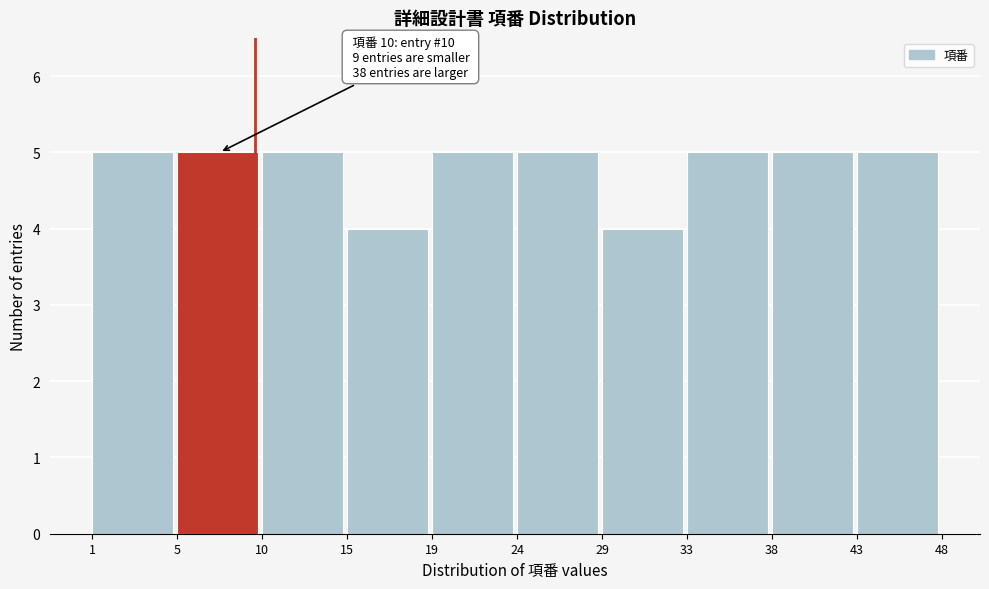

Reading left to right, list all the values displayed in this chart.

1=5	5=5	10=5	15=4	19=5	24=5	29=4	33=5	38=5	43=5